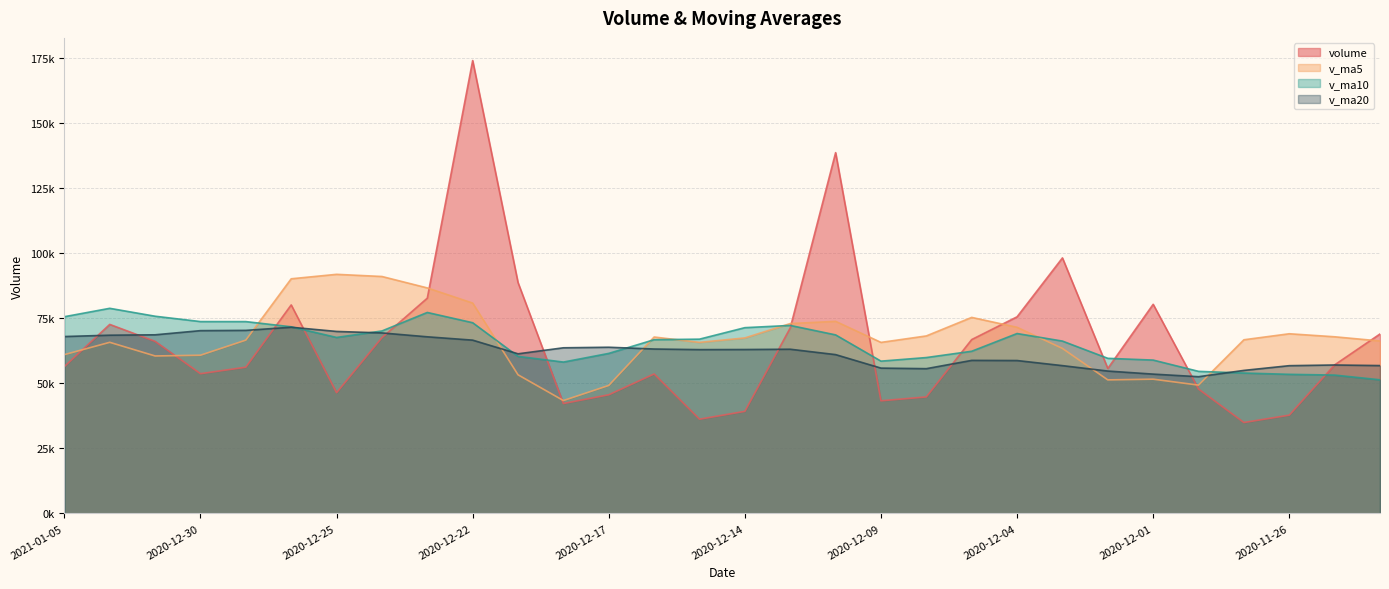

At which label does v_ma5 first exceed 66729?

2020-12-28